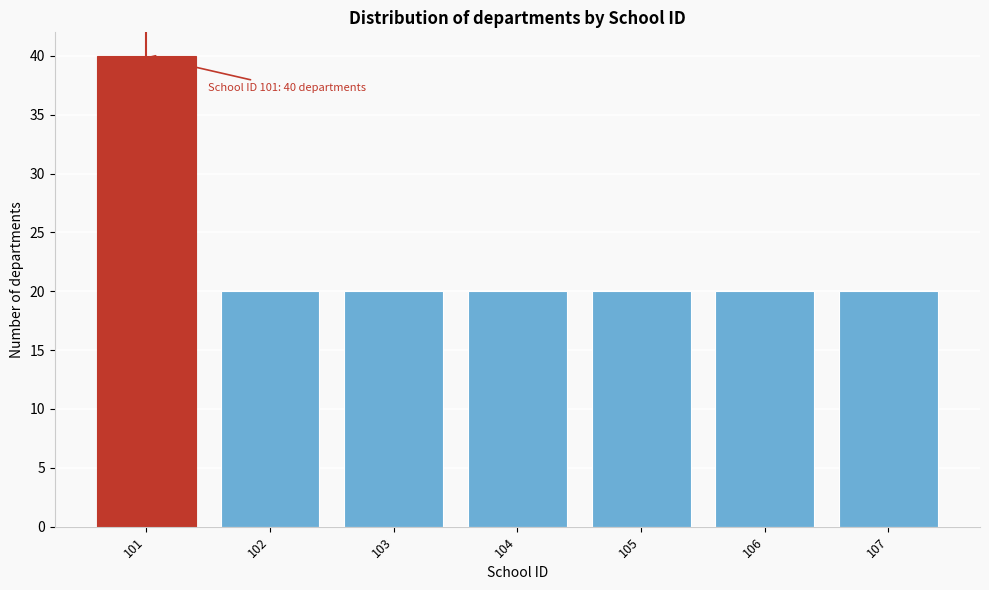

Reading right to left, what are all the values shown in this chart?

20	20	20	20	20	20	40